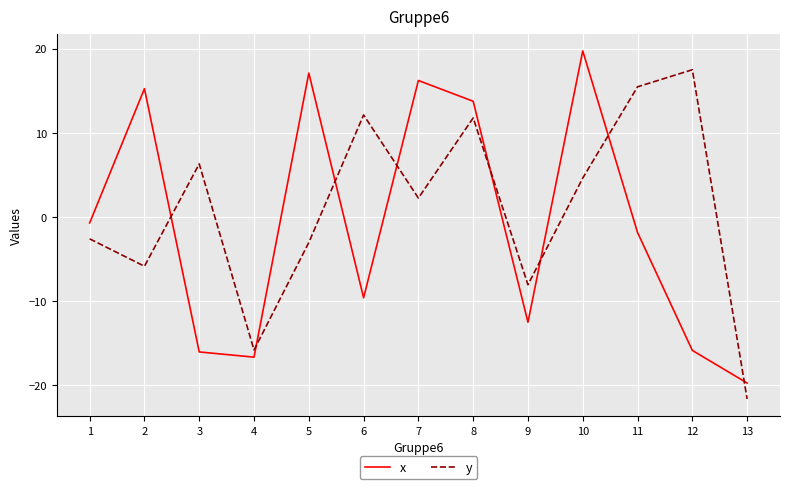

How many intersections are there between y and x?

8